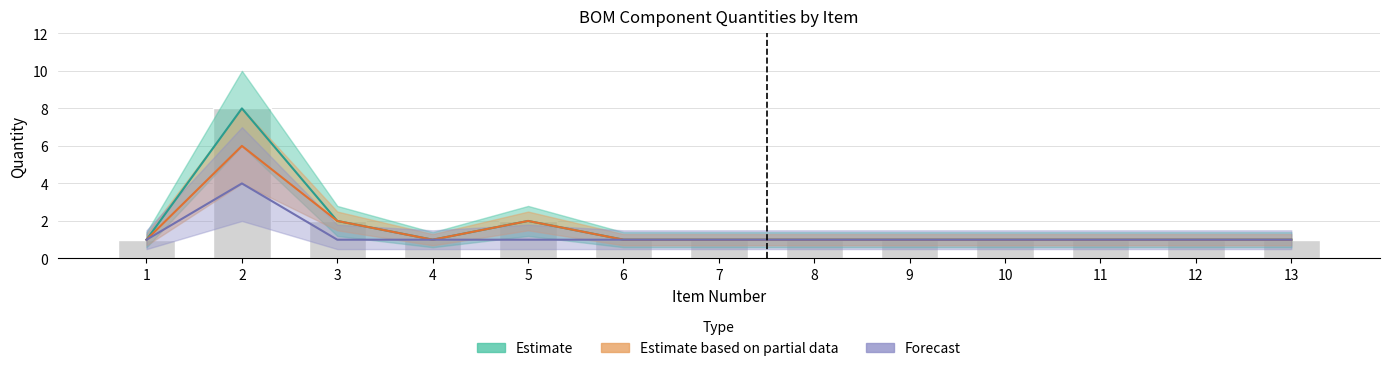

Reading right to left, what are all the values shown in this chart?

Estimate: 1	1	1	1	1	1	1	1	2	1	2	8	1
Estimate based on partial data: 1	1	1	1	1	1	1	1	2	1	2	6	1
Forecast: 1	1	1	1	1	1	1	1	1	1	1	4	1